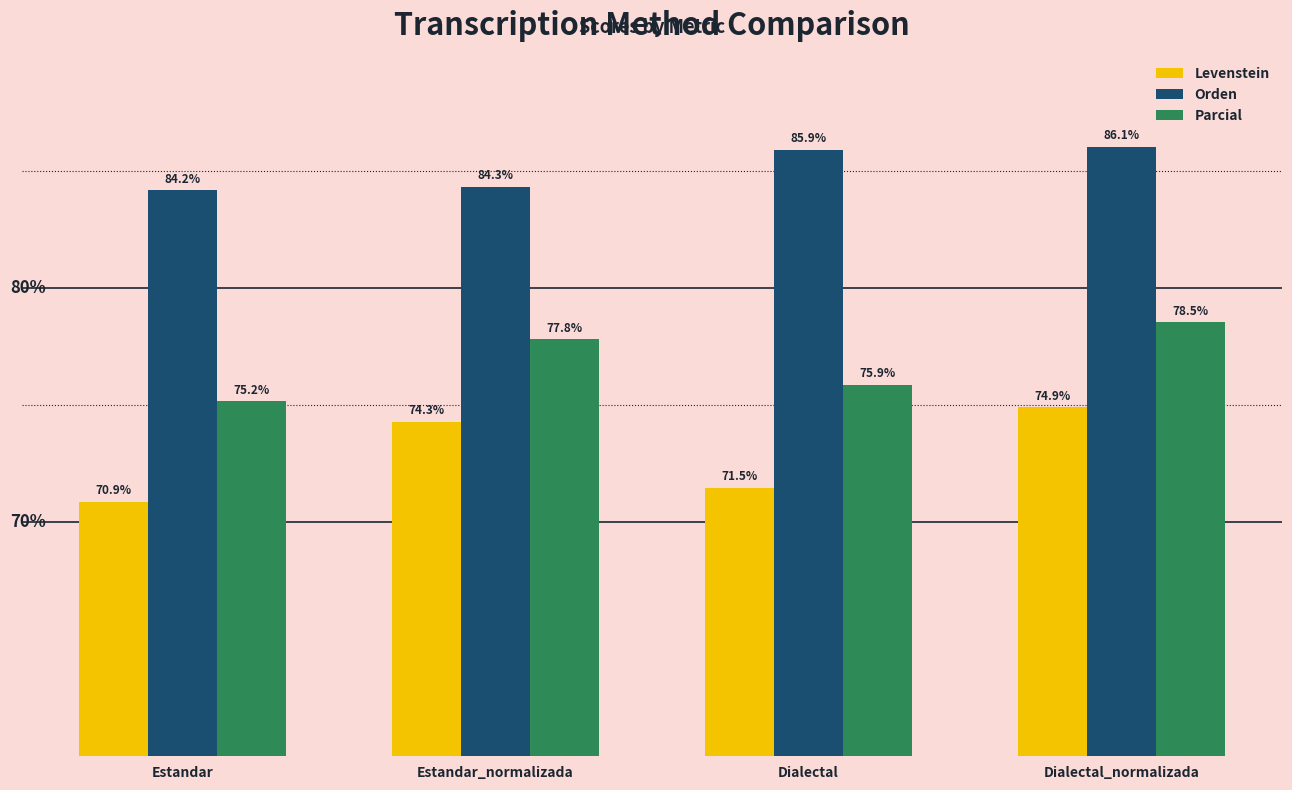

Which label corresponds to the largest value in the chart?

Dialectal_normalizada